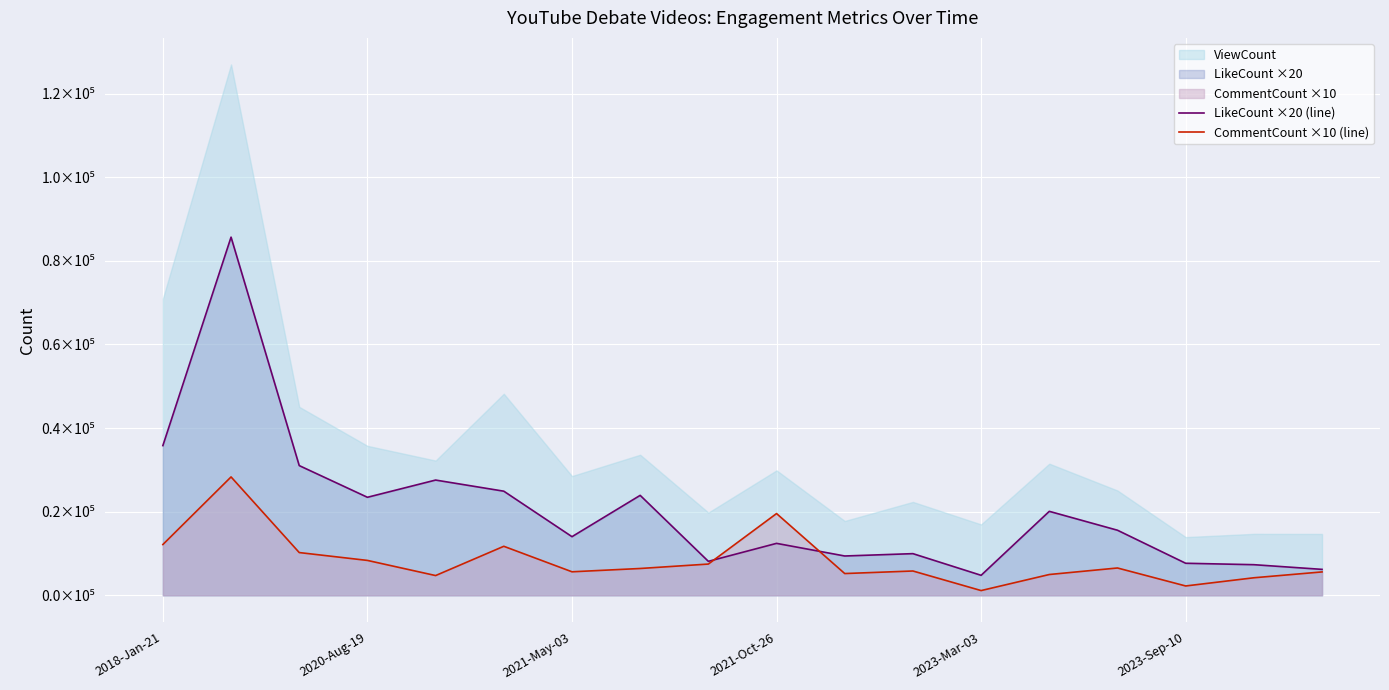

What position from the right is 14?

4